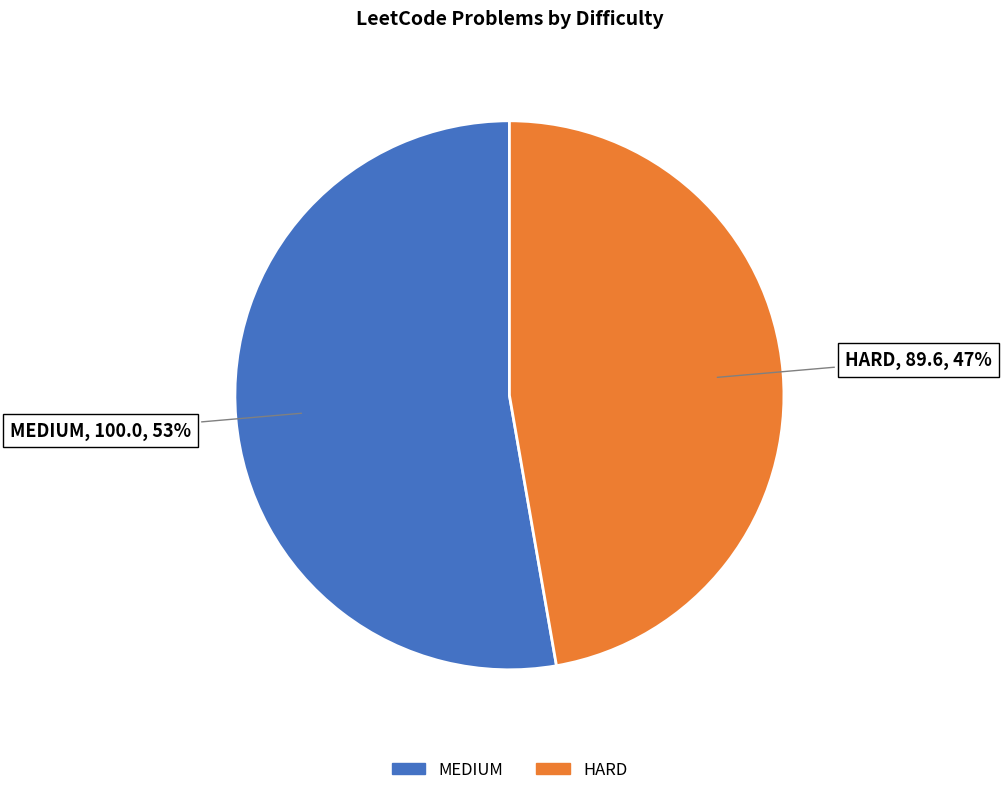

Do MEDIUM and HARD together represent more than half of the pie?

Yes